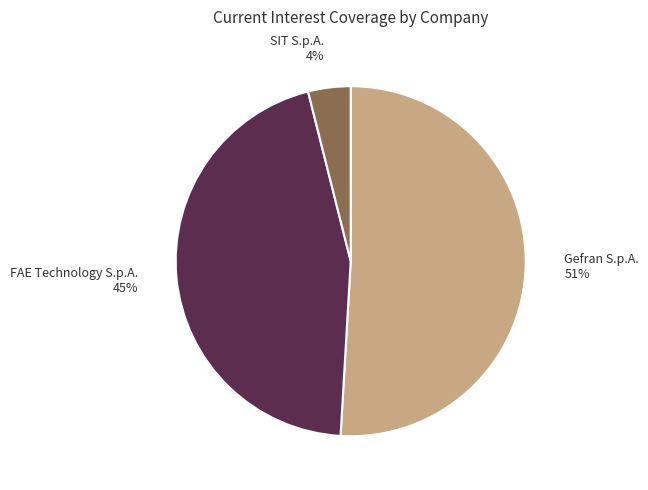

How many slices are in this pie chart?

3